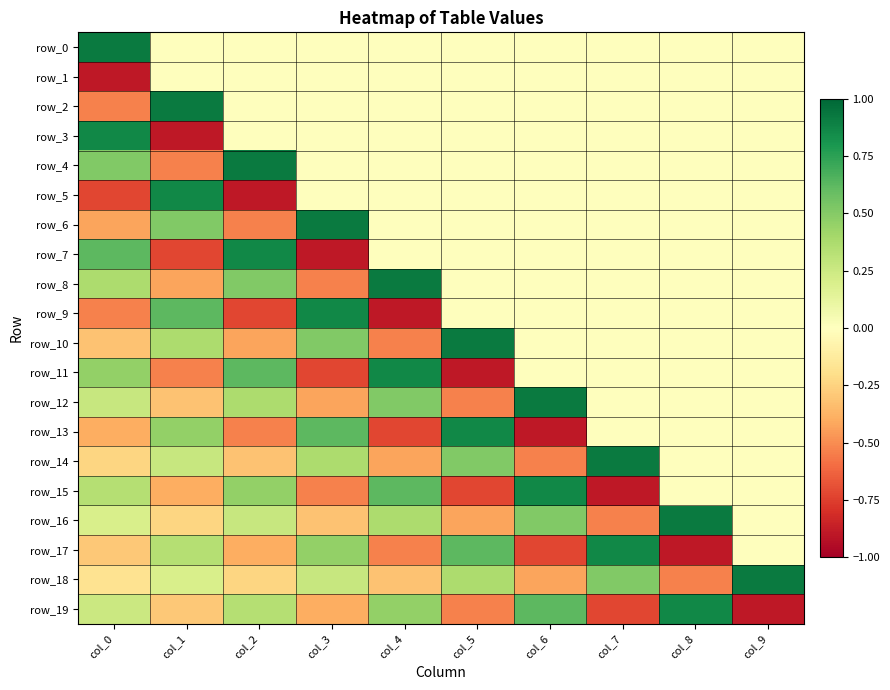

How many negative values does the row_10 series have?

3